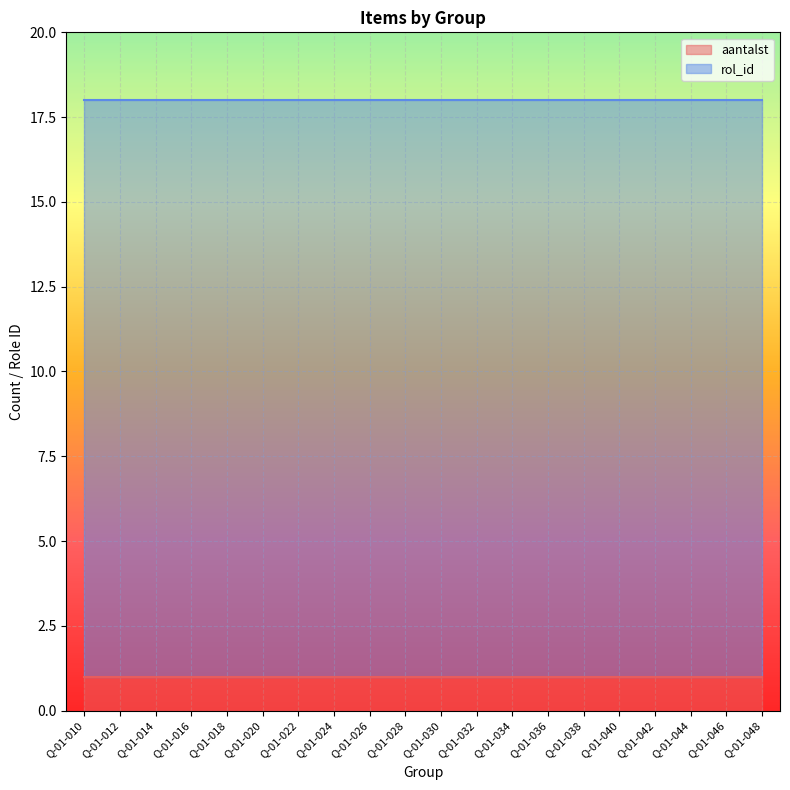

Reading right to left, extract all data points from this chart.

aantalst: 1	1	1	1	1	1	1	1	1	1	1	1	1	1	1	1	1	1	1	1
rol_id: 17	17	17	17	17	17	17	17	17	17	17	17	17	17	17	17	17	17	17	17